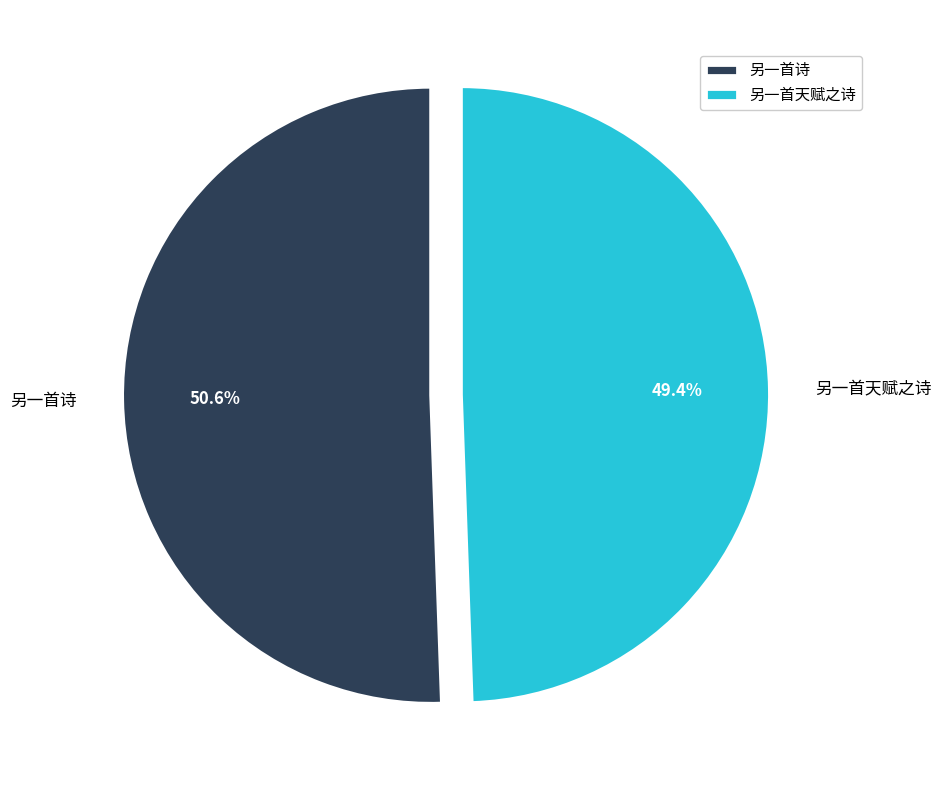

Which category accounts for the majority?

另一首诗